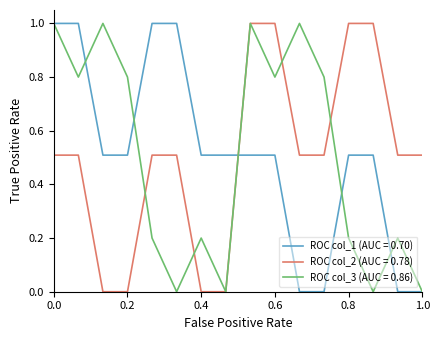

What is the highest value of the ROC col_1 (AUC = 0.70) series?

1.0